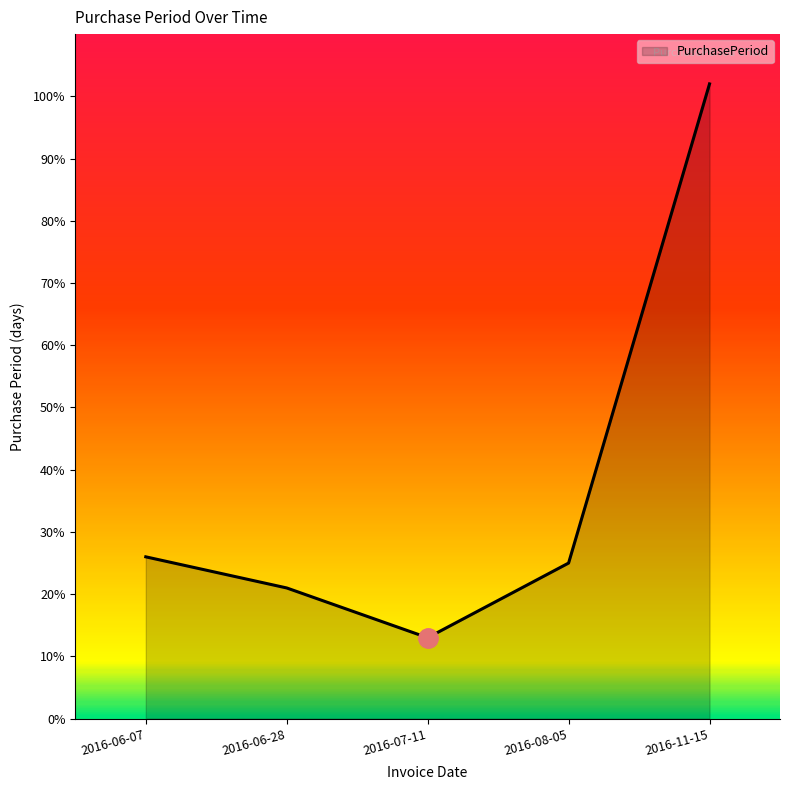

Read the value at 2016-06-28.

21